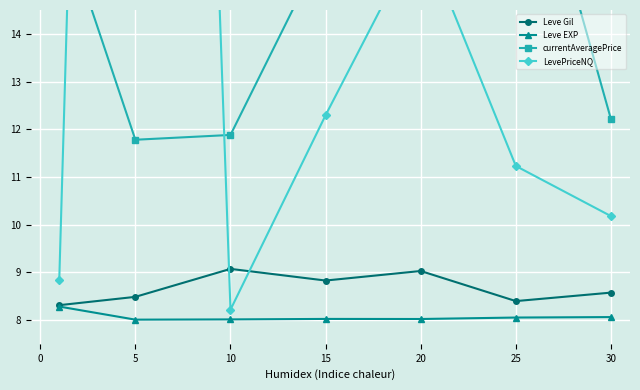

What is the minimum value for Leve EXP?

8.0